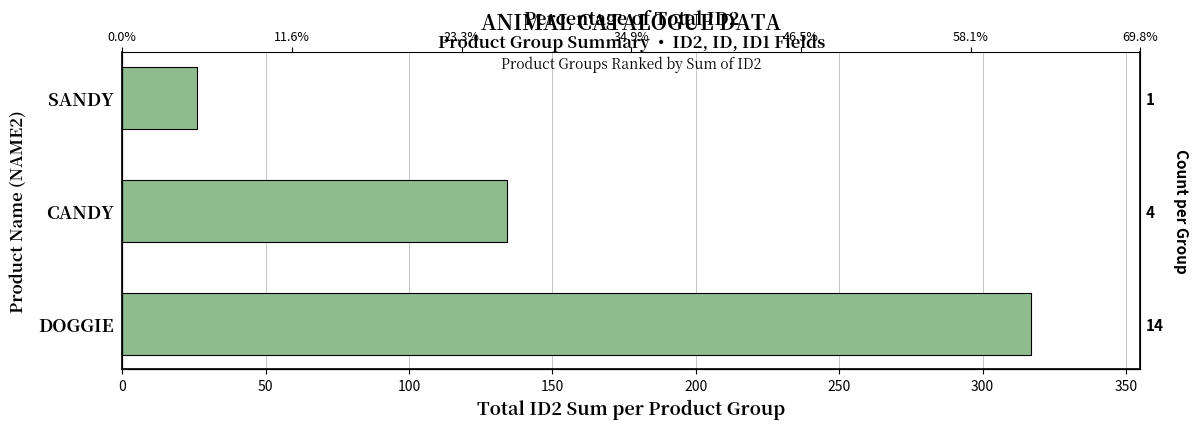

The chart shows a value of 458 at 0. True or false?

False